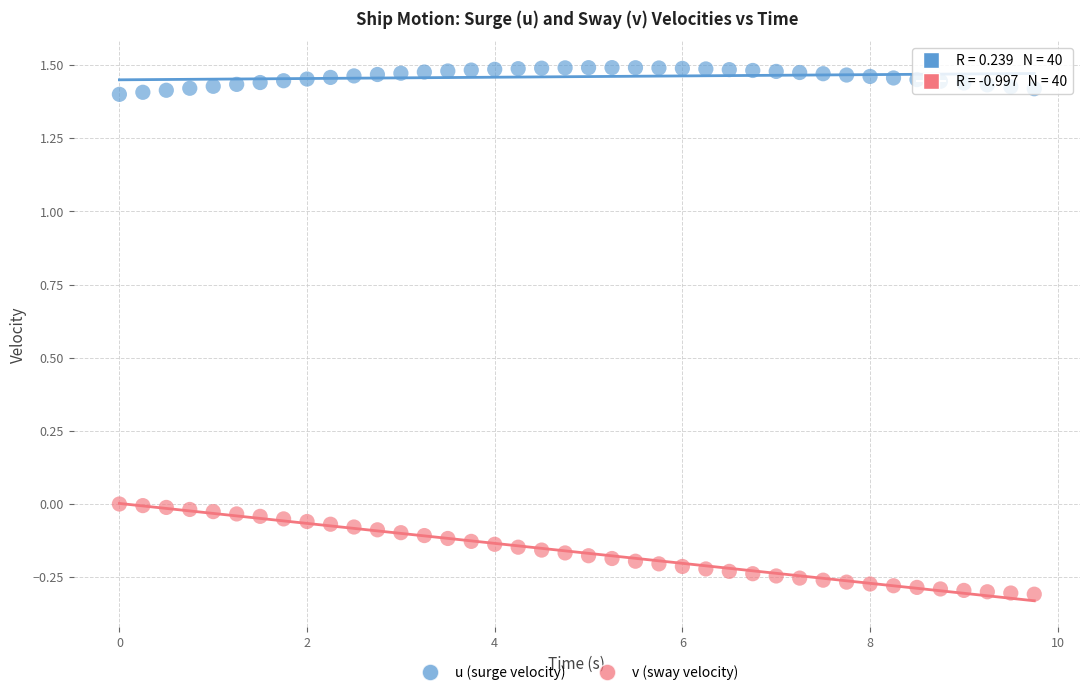

Which series contains the highest Y value?

u (surge velocity)